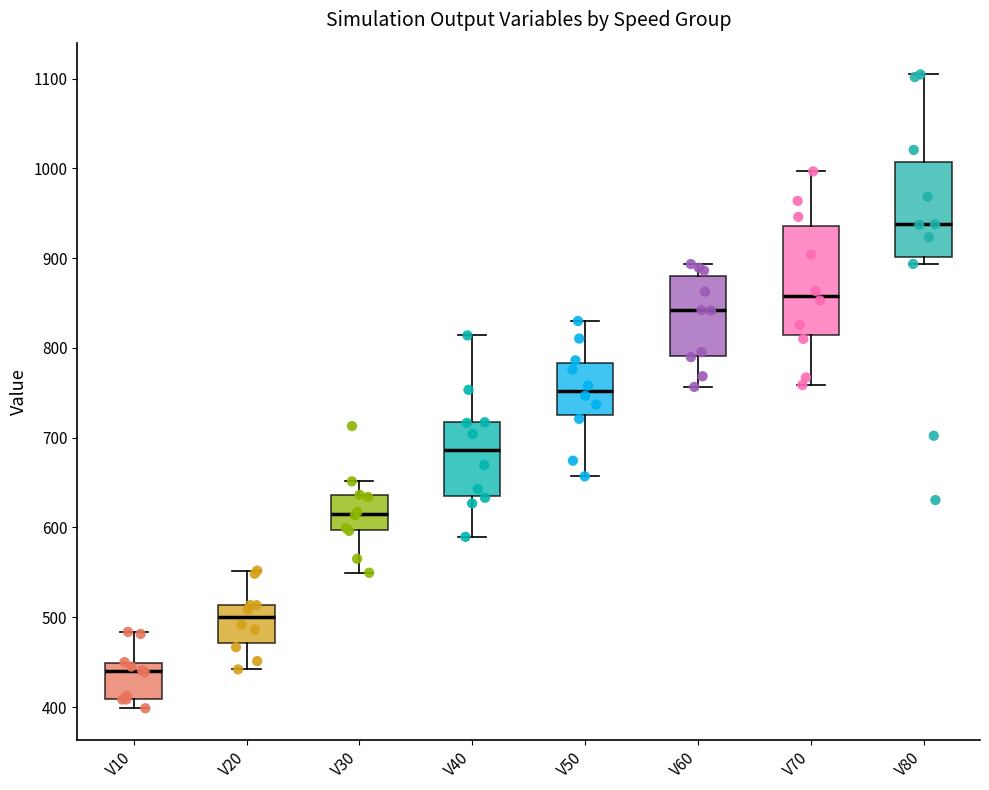

Which box is the tallest, from its lower edge to its upper edge?

V70